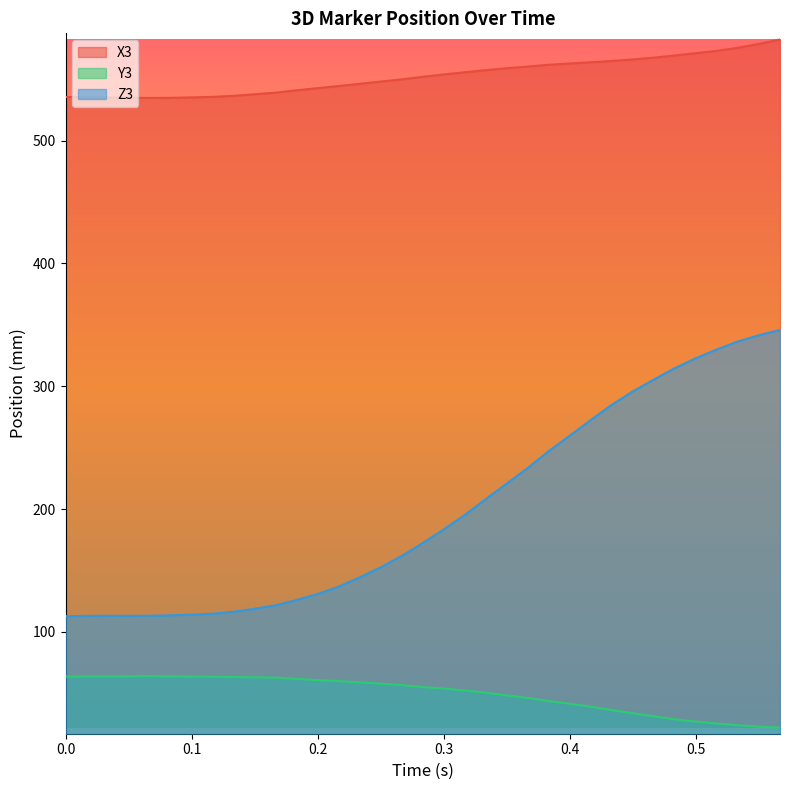

Which series has the largest total across all categories?

X3